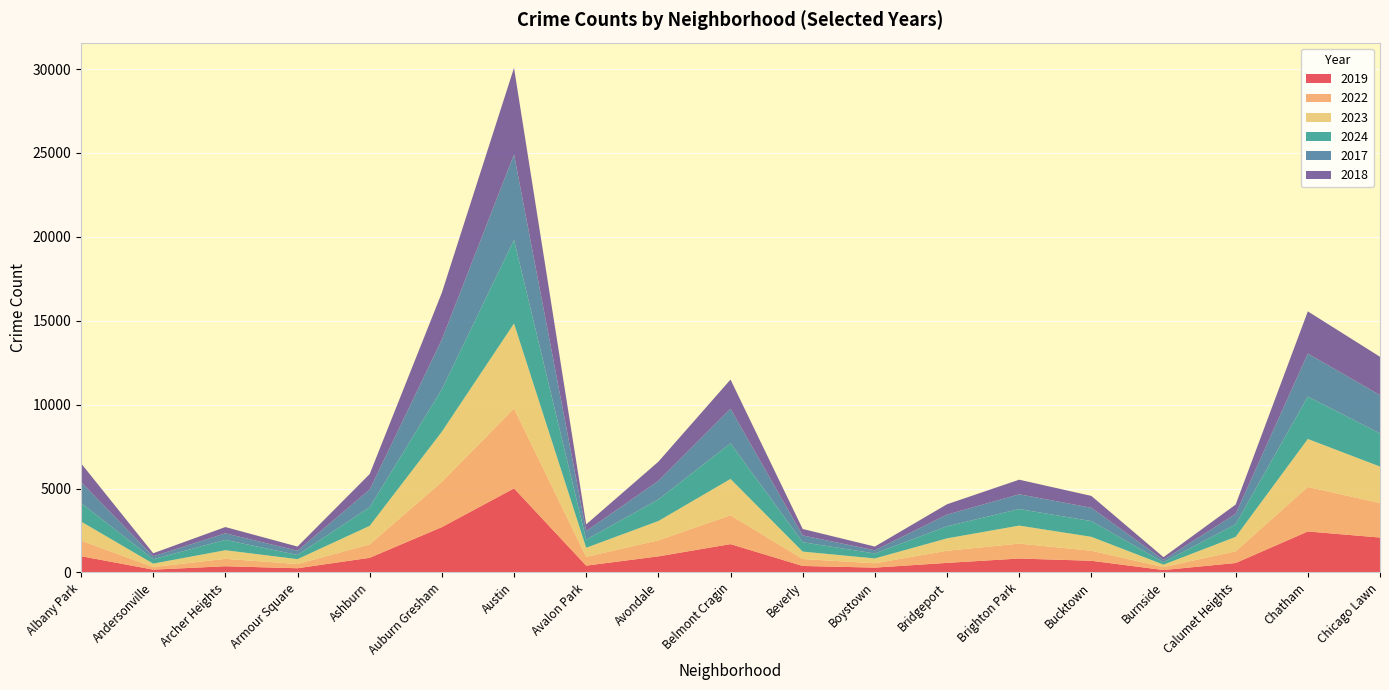

Reading left to right, extract all data points from this chart.

2019: Albany Park=968	Andersonville=166	Archer Heights=368	Armour Square=249	Ashburn=872	Auburn Gresham=2700	Austin=5008	Avalon Park=405	Avondale=957	Belmont Cragin=1687	Beverly=385	Boystown=287	Bridgeport=568	Brighton Park=828	Bucktown=694	Burnside=142	Calumet Heights=561	Chatham=2441	Chicago Lawn=2079
2022: Albany Park=926	Andersonville=157	Archer Heights=440	Armour Square=251	Ashburn=797	Auburn Gresham=2698	Austin=4763	Avalon Park=522	Avondale=953	Belmont Cragin=1719	Beverly=414	Boystown=258	Bridgeport=722	Brighton Park=888	Bucktown=599	Burnside=175	Calumet Heights=698	Chatham=2650	Chicago Lawn=2056
2023: Albany Park=1138	Andersonville=201	Archer Heights=515	Armour Square=291	Ashburn=1106	Auburn Gresham=2988	Austin=5064	Avalon Park=542	Avondale=1152	Belmont Cragin=2165	Beverly=442	Boystown=288	Bridgeport=739	Brighton Park=1074	Bucktown=829	Burnside=146	Calumet Heights=860	Chatham=2862	Chicago Lawn=2174
2024: Albany Park=1104	Andersonville=263	Archer Heights=616	Armour Square=251	Ashburn=1111	Auburn Gresham=2524	Austin=4978	Avalon Park=484	Avondale=1286	Belmont Cragin=2119	Beverly=559	Boystown=296	Bridgeport=720	Brighton Park=987	Bucktown=938	Burnside=140	Calumet Heights=751	Chatham=2526	Chicago Lawn=1974
2017: Albany Park=1252	Andersonville=171	Archer Heights=391	Armour Square=250	Ashburn=1053	Auburn Gresham=2973	Austin=5096	Avalon Park=508	Avondale=1107	Belmont Cragin=2066	Beverly=403	Boystown=188	Bridgeport=697	Brighton Park=879	Bucktown=795	Burnside=145	Calumet Heights=620	Chatham=2566	Chicago Lawn=2288
2018: Albany Park=1117	Andersonville=184	Archer Heights=374	Armour Square=248	Ashburn=924	Auburn Gresham=2787	Austin=5163	Avalon Park=401	Avondale=1142	Belmont Cragin=1738	Beverly=386	Boystown=224	Bridgeport=616	Brighton Park=870	Bucktown=704	Burnside=160	Calumet Heights=554	Chatham=2513	Chicago Lawn=2280